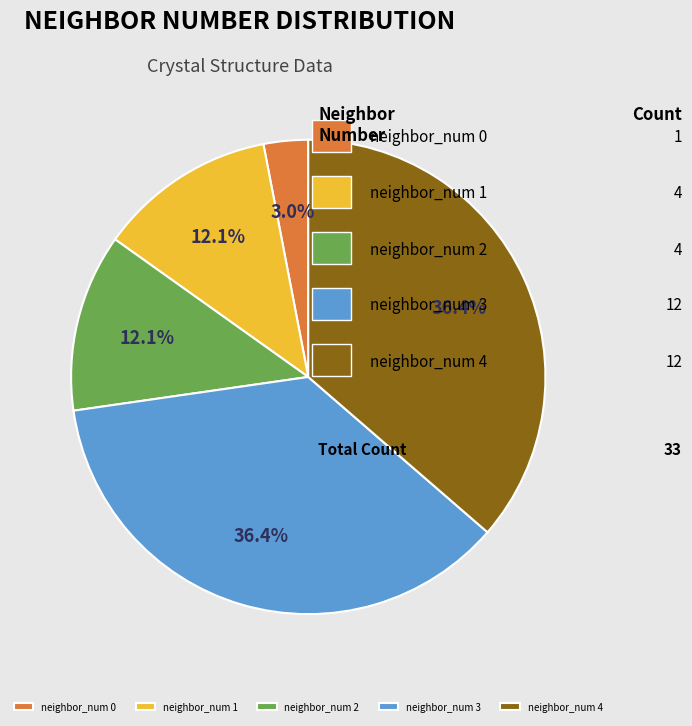

What portion of the pie excludes neighbor_num 2?

87.9%